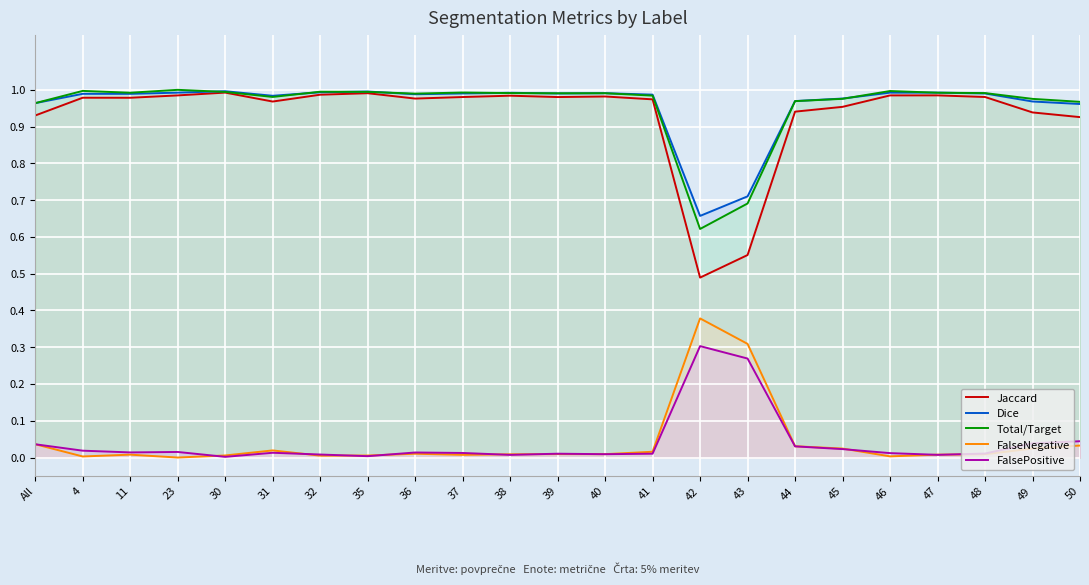

What is the sum of all Dice values?

22.1